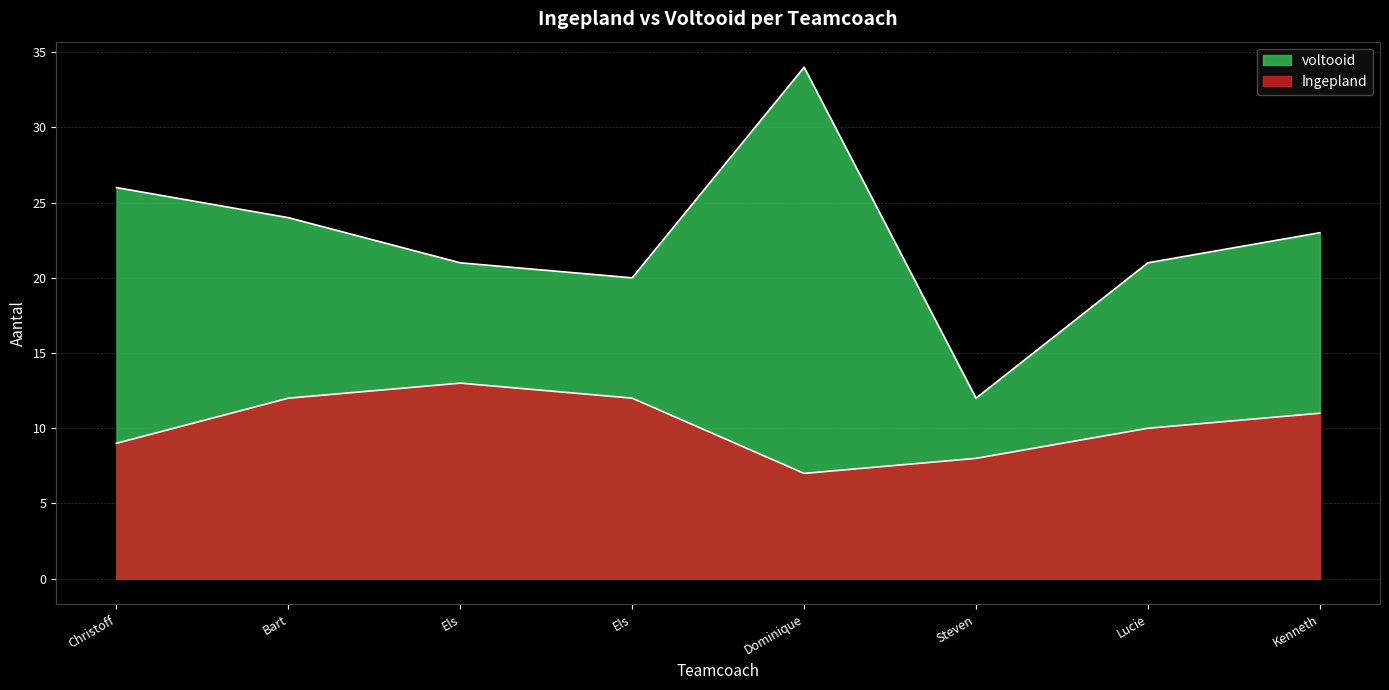

Between Dominique and Steven, which series saw the biggest shift?

voltooid